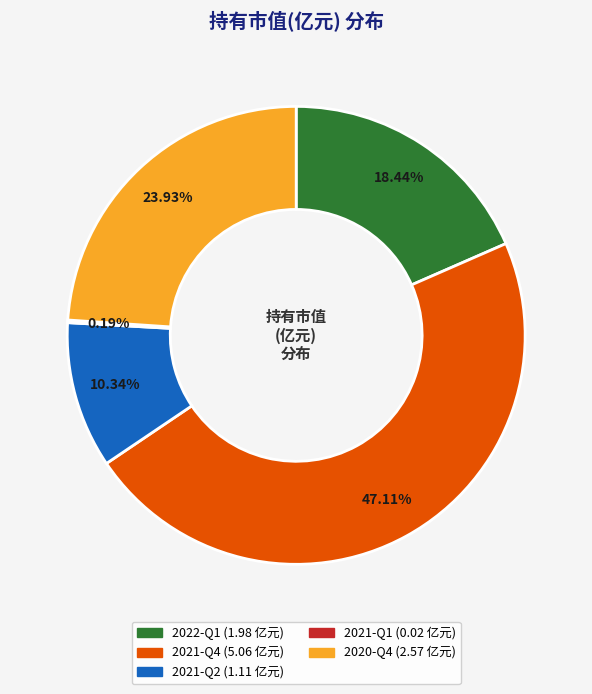

Does any single category account for the majority?

No